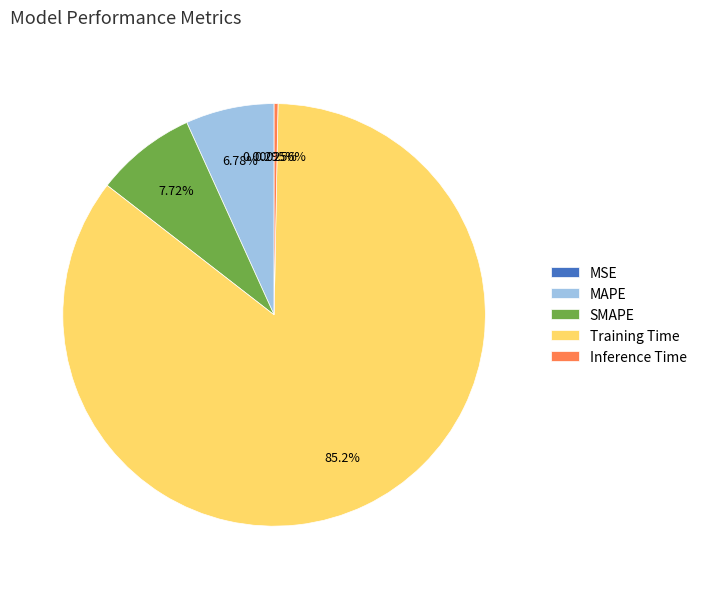

What is the largest slice in the pie chart?

Training Time